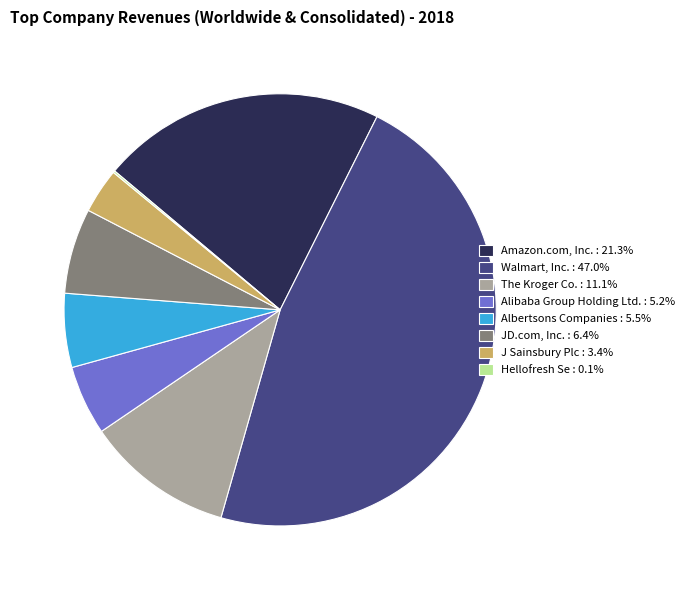

Do Albertsons Companies : 5.5% and J Sainsbury Plc : 3.4% together represent more than half of the pie?

No